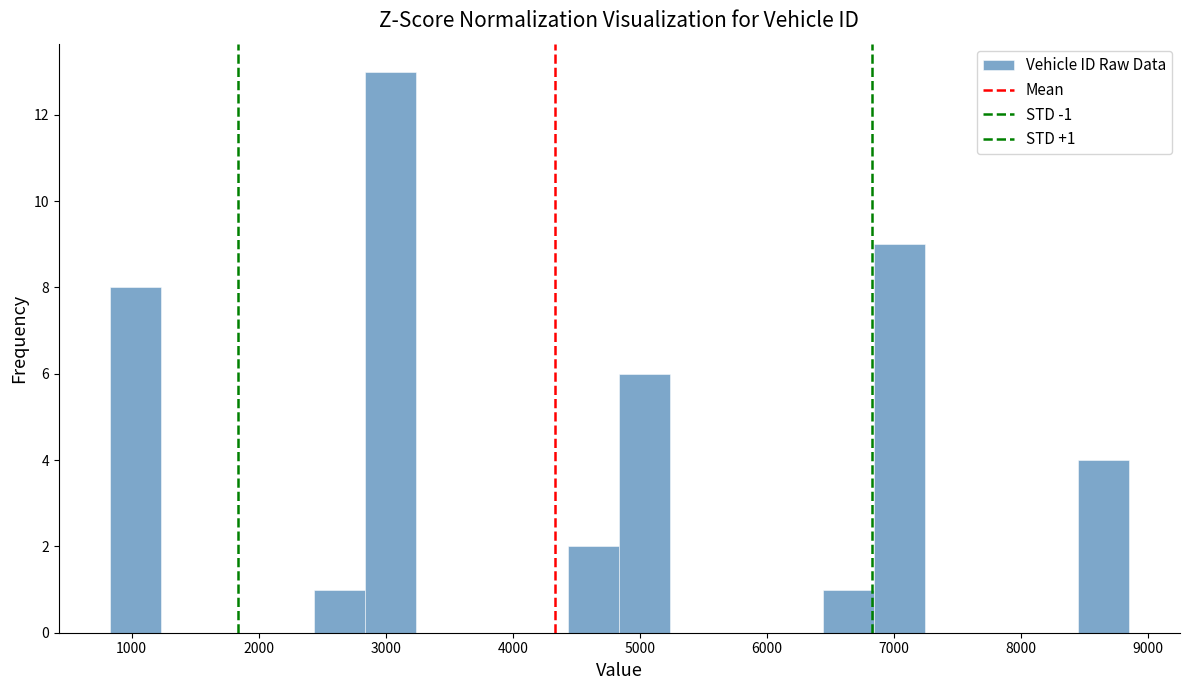

Which range on the x-axis has the tallest bar?

2800 to 3200